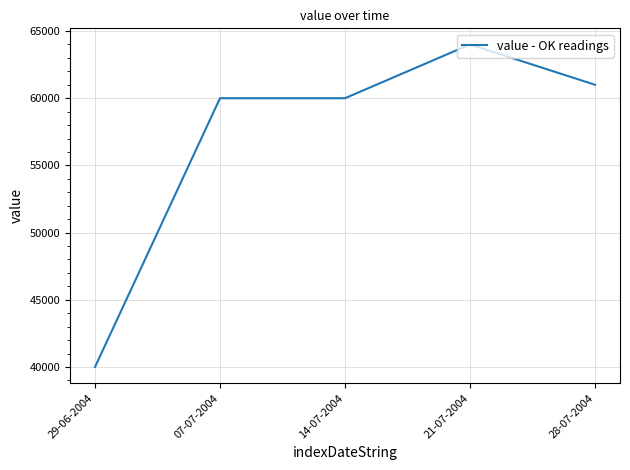

What is the minimum value shown in the chart?

40000